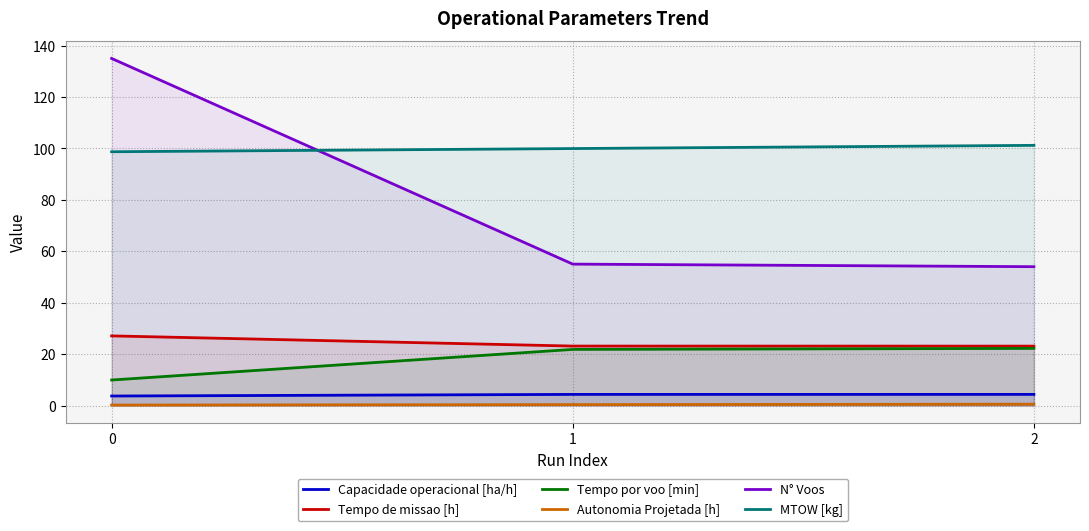

Between 0 and 2, which series saw the biggest shift?

N° Voos